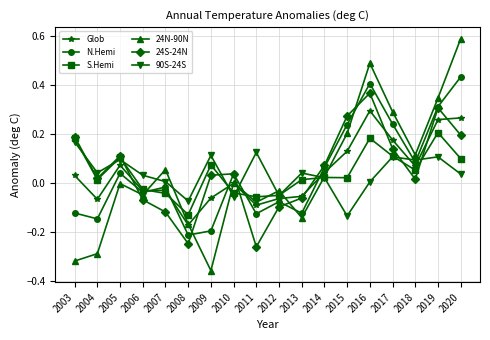

Is it true that Glob equals 0.0 at 2014?

True